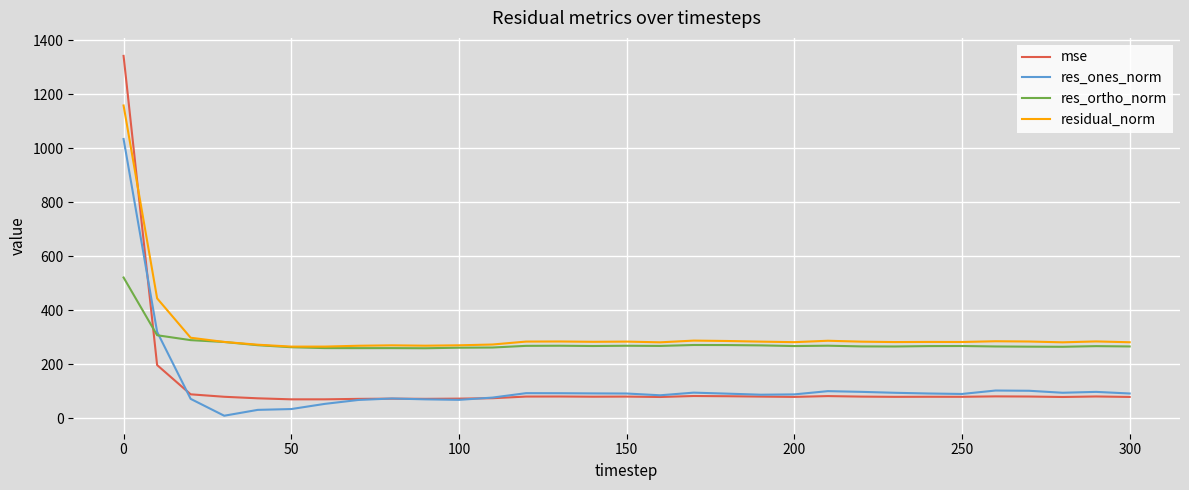

What is the highest value of the residual_norm series?

1158.5